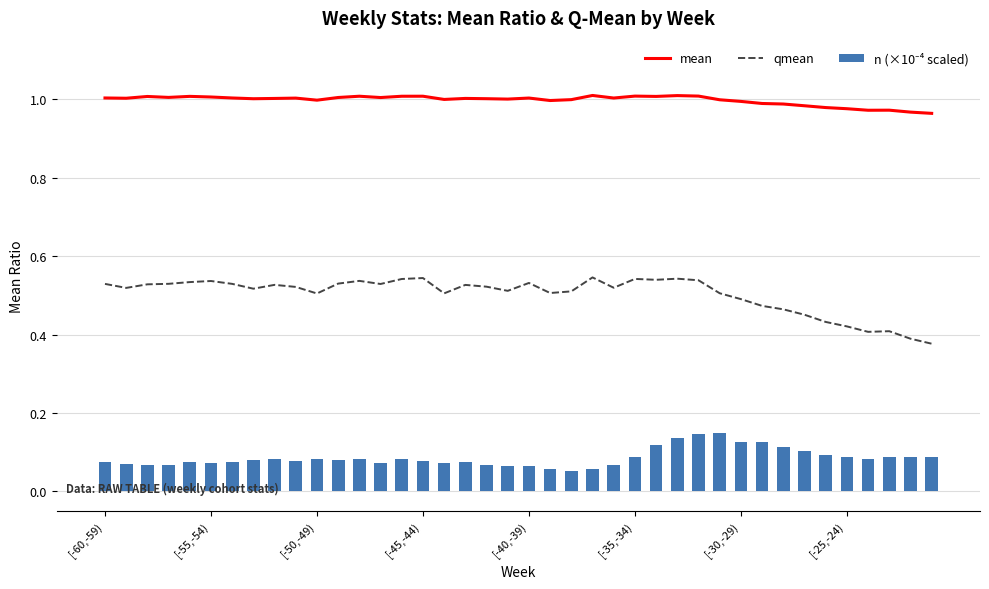

True or false: qmean and mean cross at least once.

False